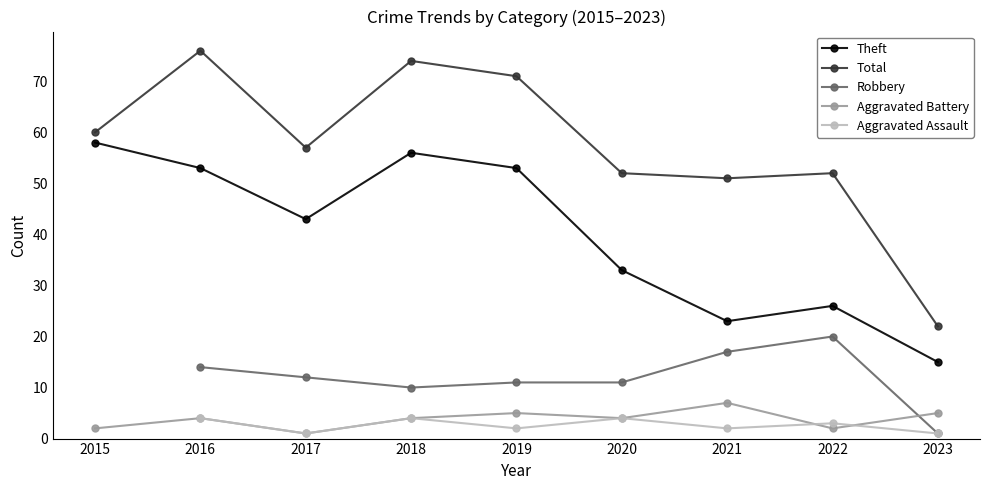

In Total, how many points are lower than both neighbors (excluding endpoints)?

2